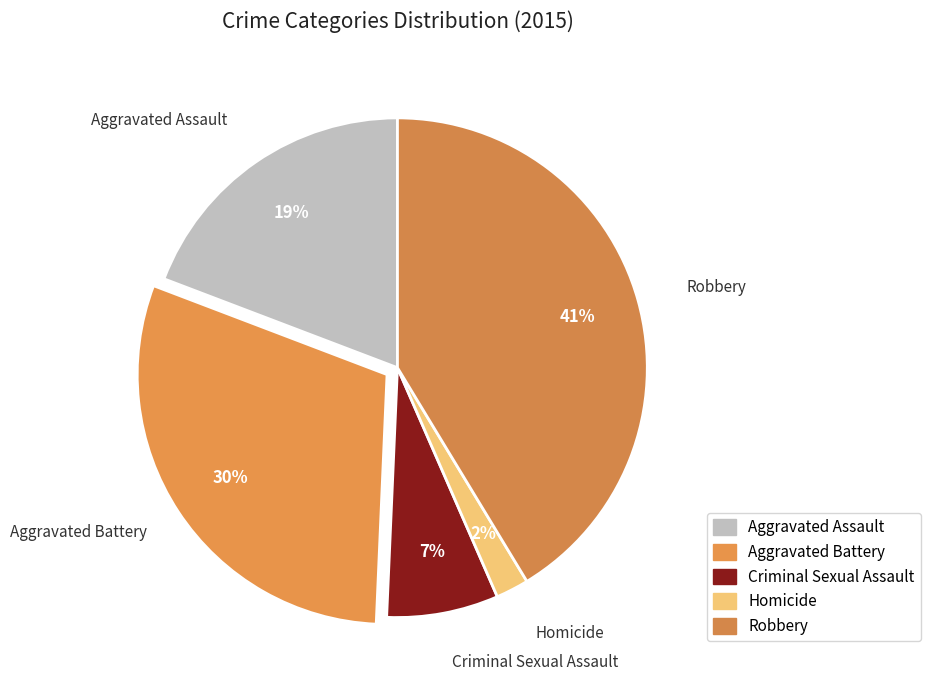

What is the largest slice in the pie chart?

Robbery